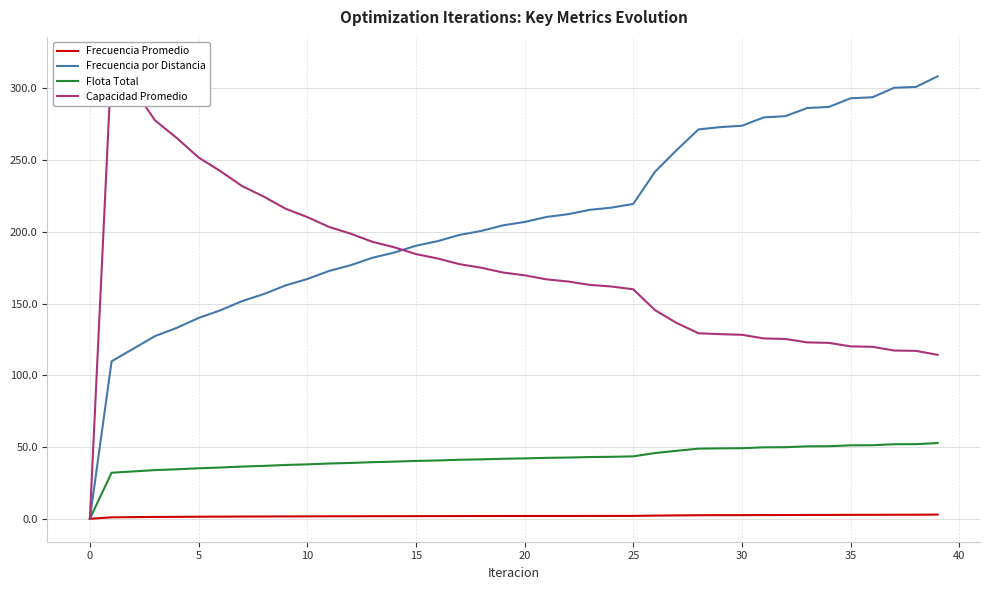

What is the maximum value for Frecuencia por Distancia?

308.4